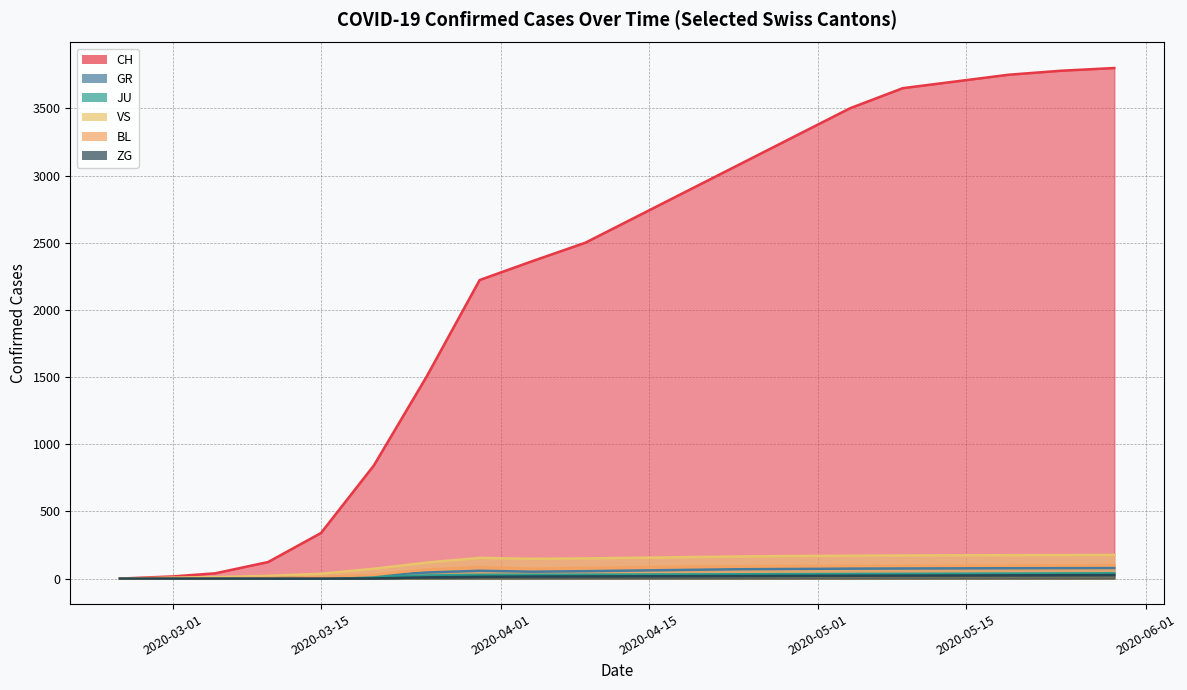

List the labels in order of CH value, largest first.

2020-05-29, 2020-05-24, 2020-05-19, 2020-05-14, 2020-05-09, 2020-05-04, 2020-04-29, 2020-04-24, 2020-04-19, 2020-04-14, 2020-04-09, 2020-04-04, 2020-03-30, 2020-03-25, 2020-03-20, 2020-03-15, 2020-03-10, 2020-03-05, 2020-03-01, 2020-02-25